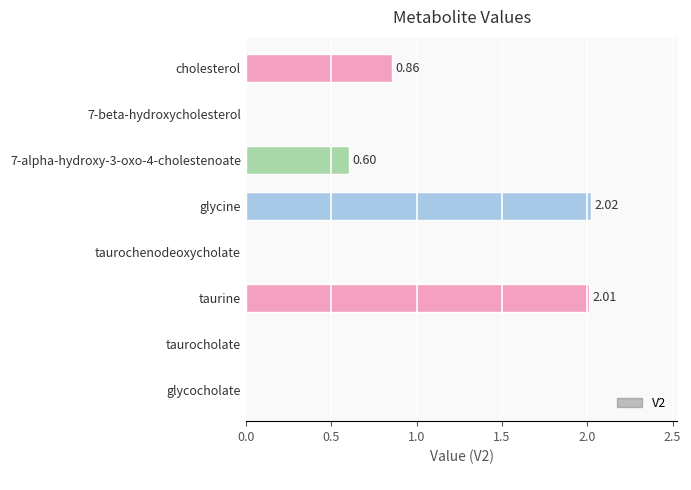

Which category has the highest value across all series?

glycine